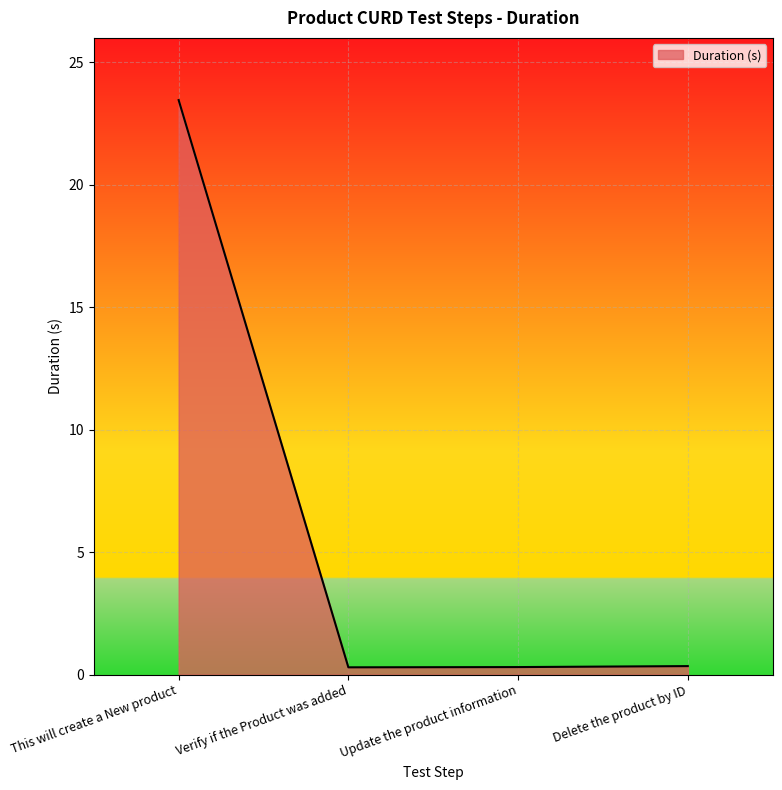

True or false: there are more than 1 points higher than both neighbors.

False